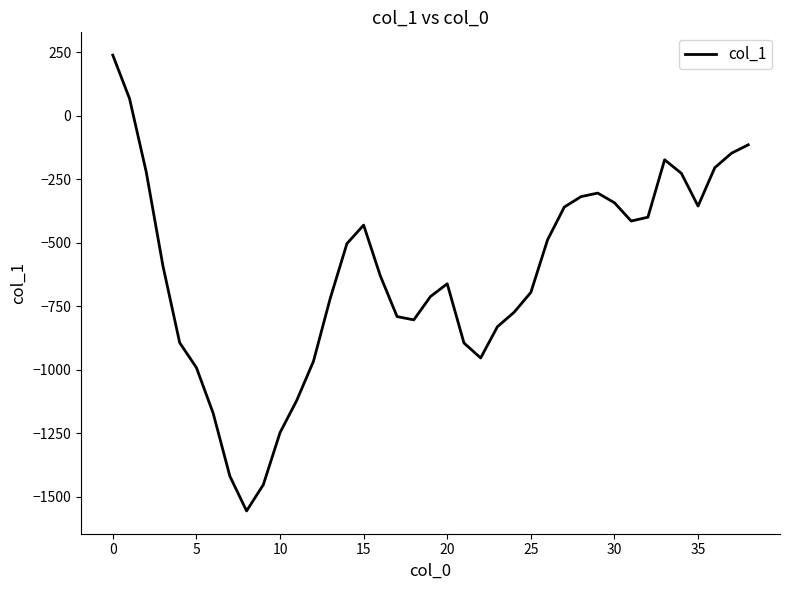

What is the average value?

-631